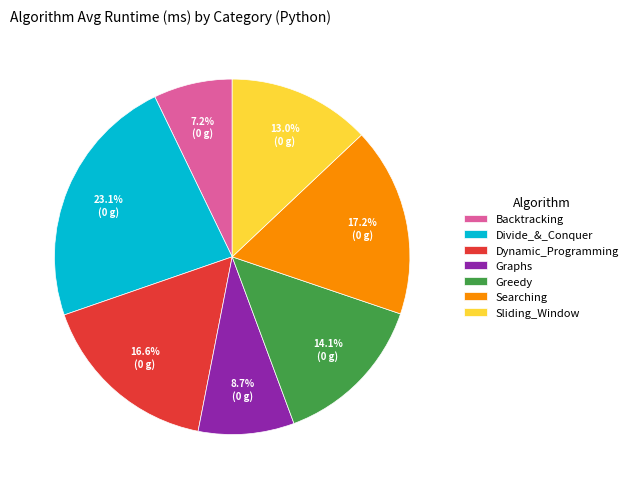

Which has a higher value, Divide_&_Conquer or Sliding_Window?

Divide_&_Conquer